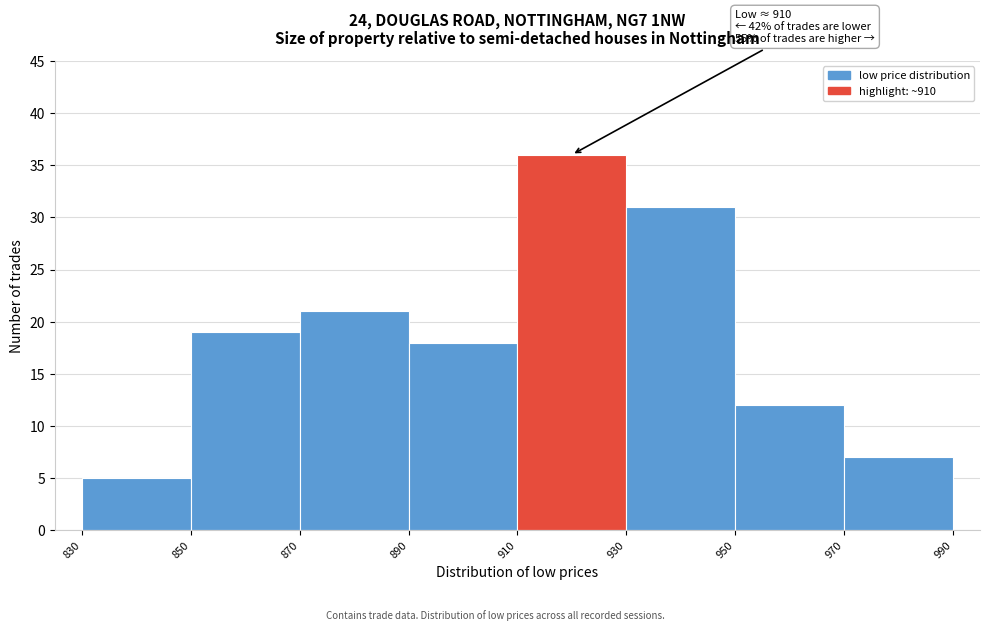

Which range on the x-axis has the tallest bar?

910 to 930